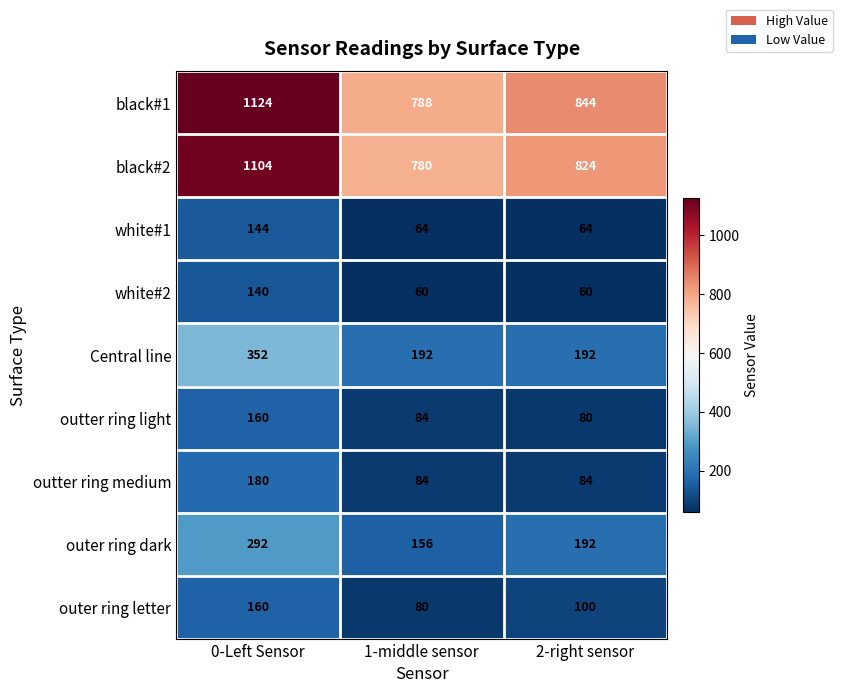

Which series has the widest spread of values?

black#1